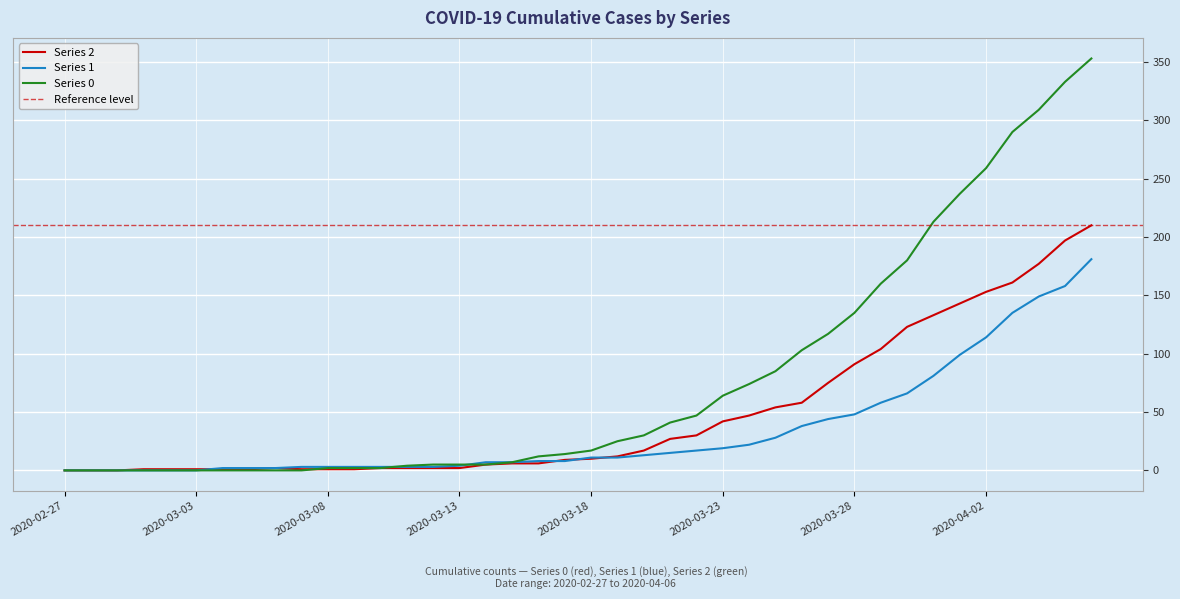

How many intersections are there between 2 and 1?

4